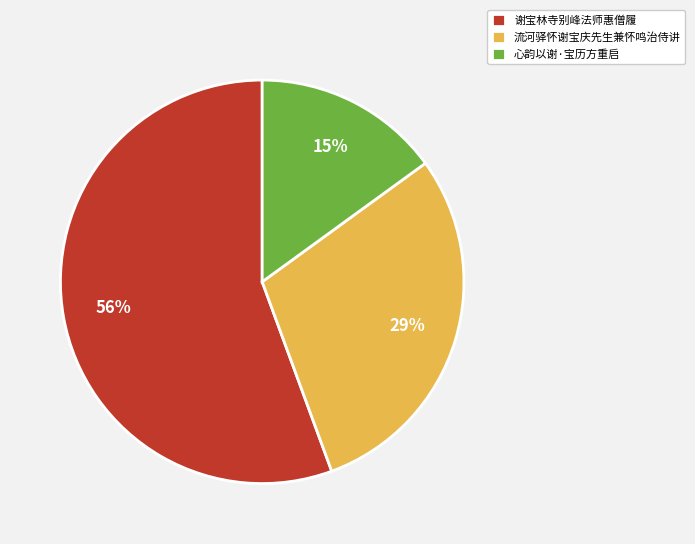

How many slices are in this pie chart?

3